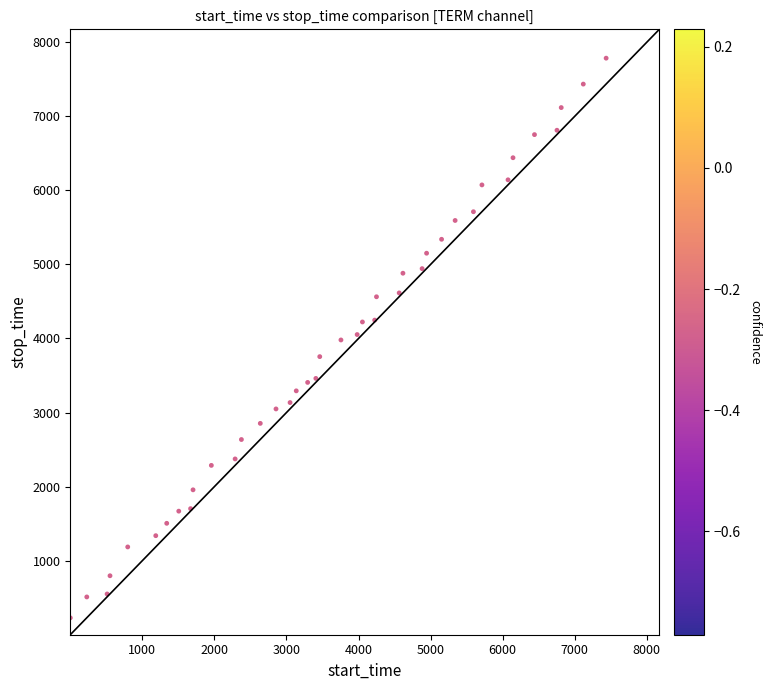

What is the range of X values (max minus min)?

7434